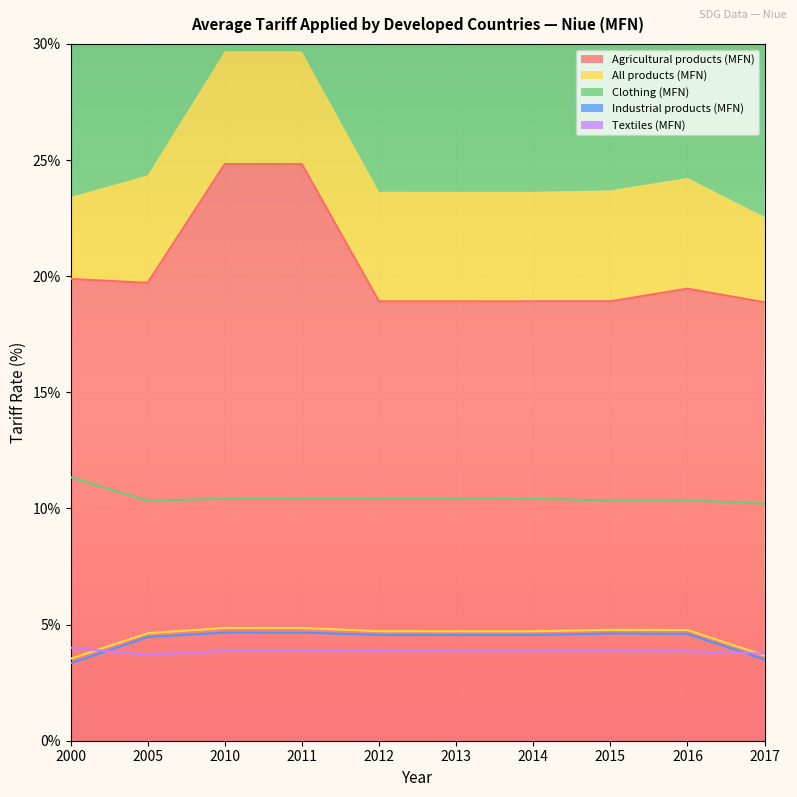

Rank the series at 2016 from lowest to highest value.

Textiles (MFN), Industrial products (MFN), All products (MFN), Clothing (MFN), Agricultural products (MFN)